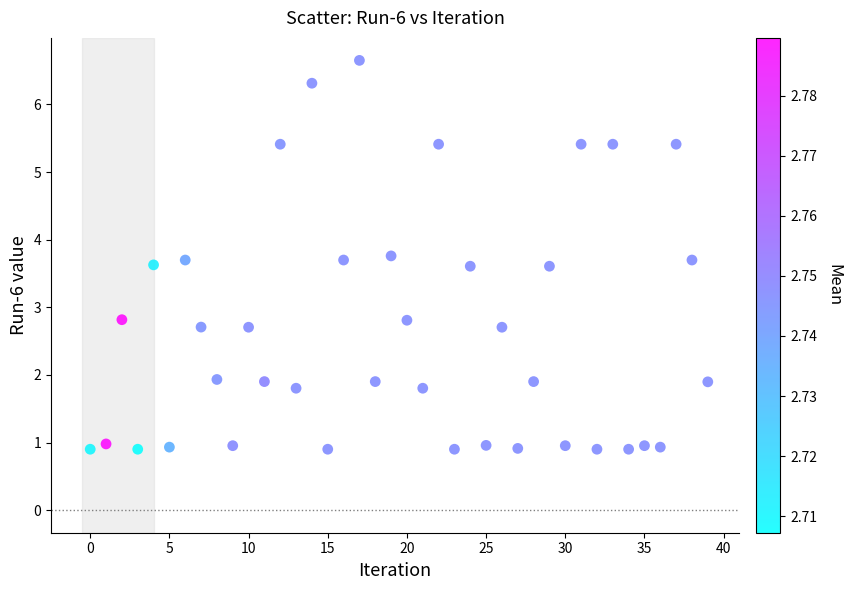

What is the range of Y values (max minus min)?

5.7